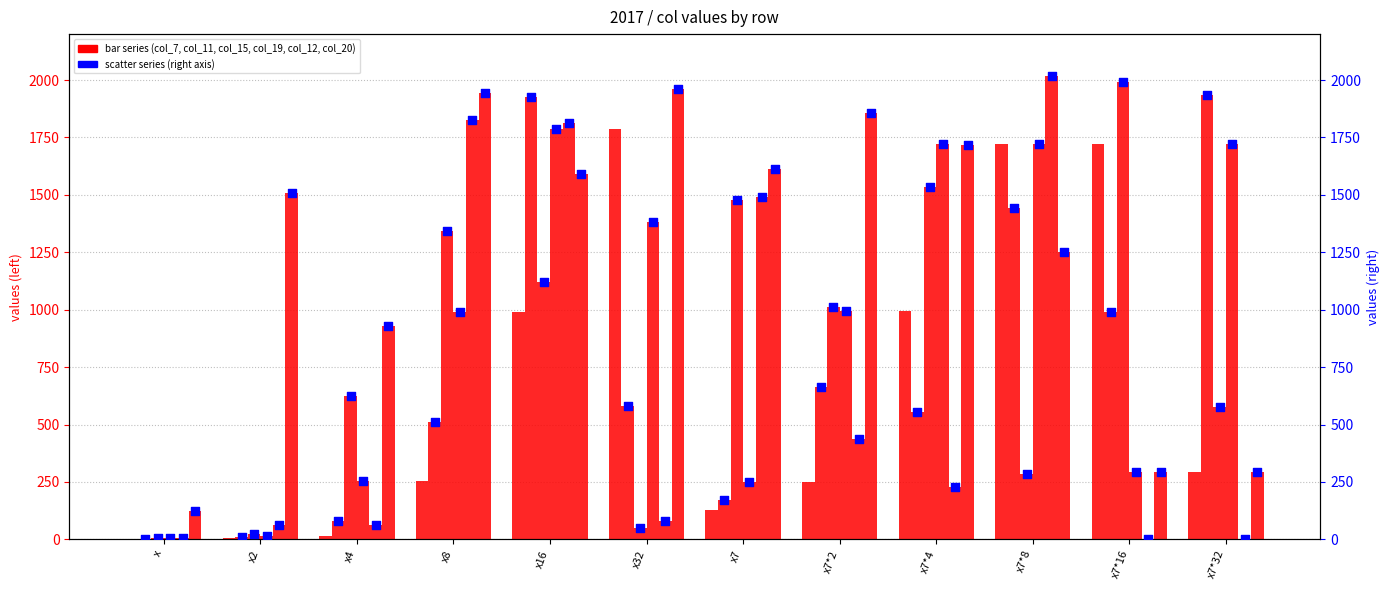

At which category is the sum across all series the highest?

x16